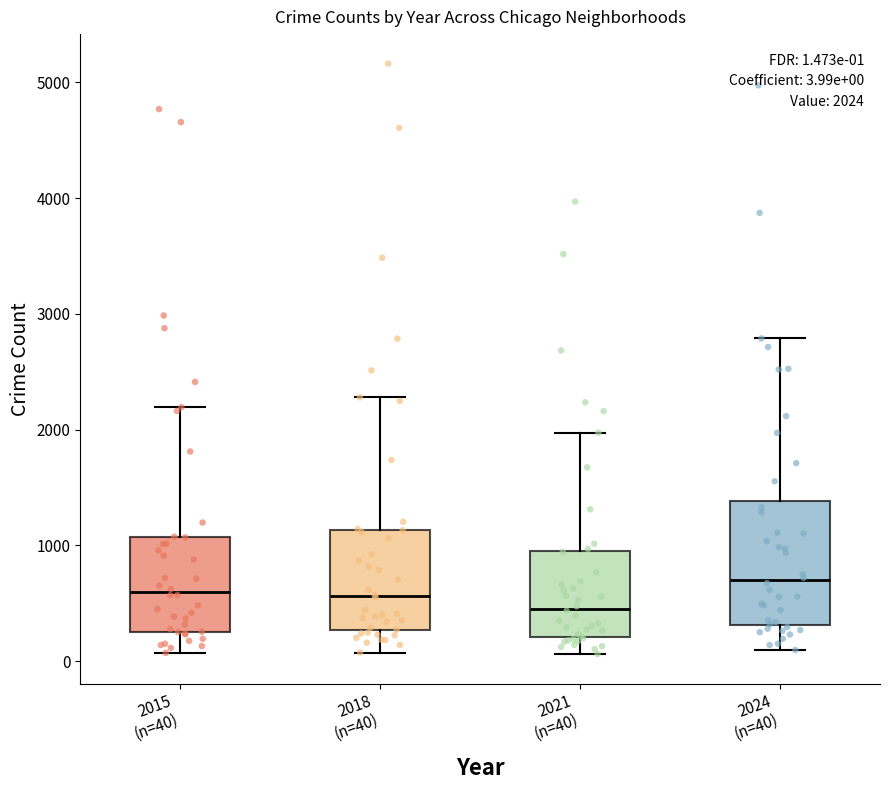

Which box is the tallest, from its lower edge to its upper edge?

2024 (n=40)